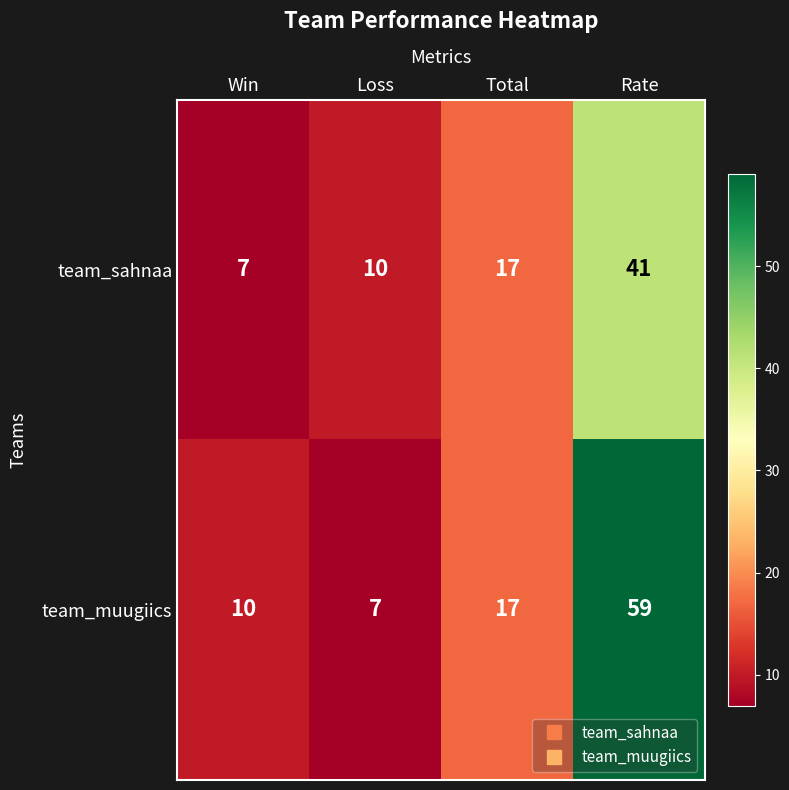

Rank the series by their maximum value, from lowest to highest.

team_sahnaa, team_muugiics